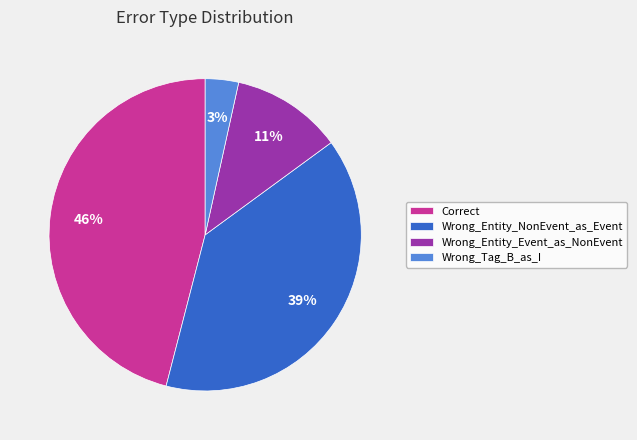

To the nearest percent, what is the average slice percentage?

25%